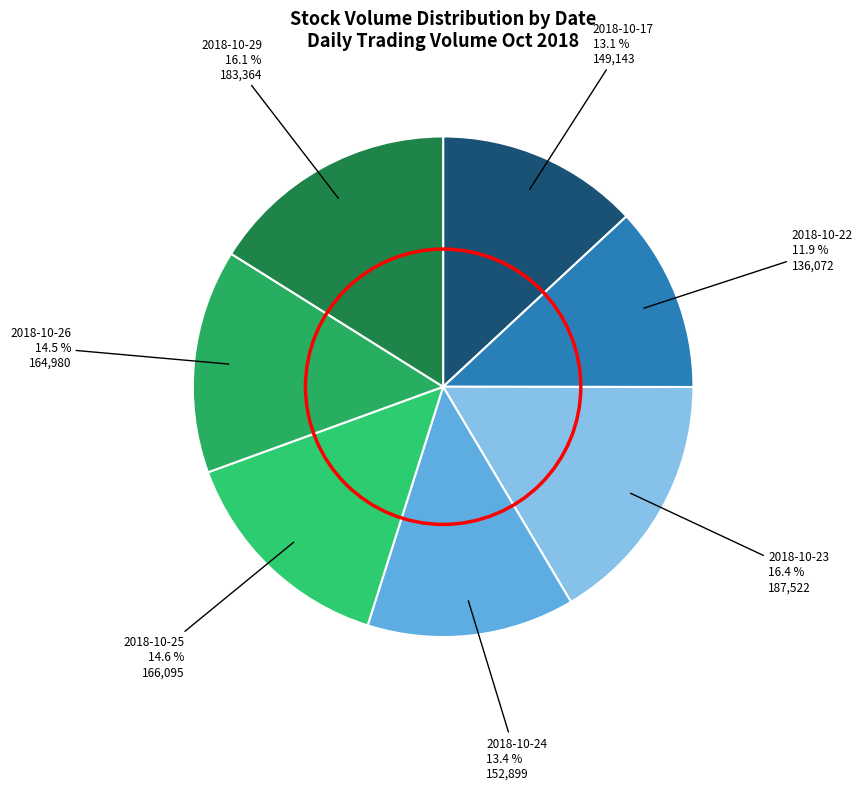

Between 2018-10-25 and 2018-10-23, which is larger?

2018-10-23